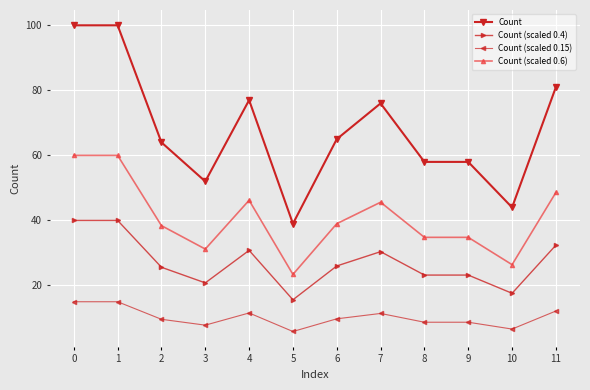

The value of Count (scaled 0.4) at 7 is 30.4. True or false?

True